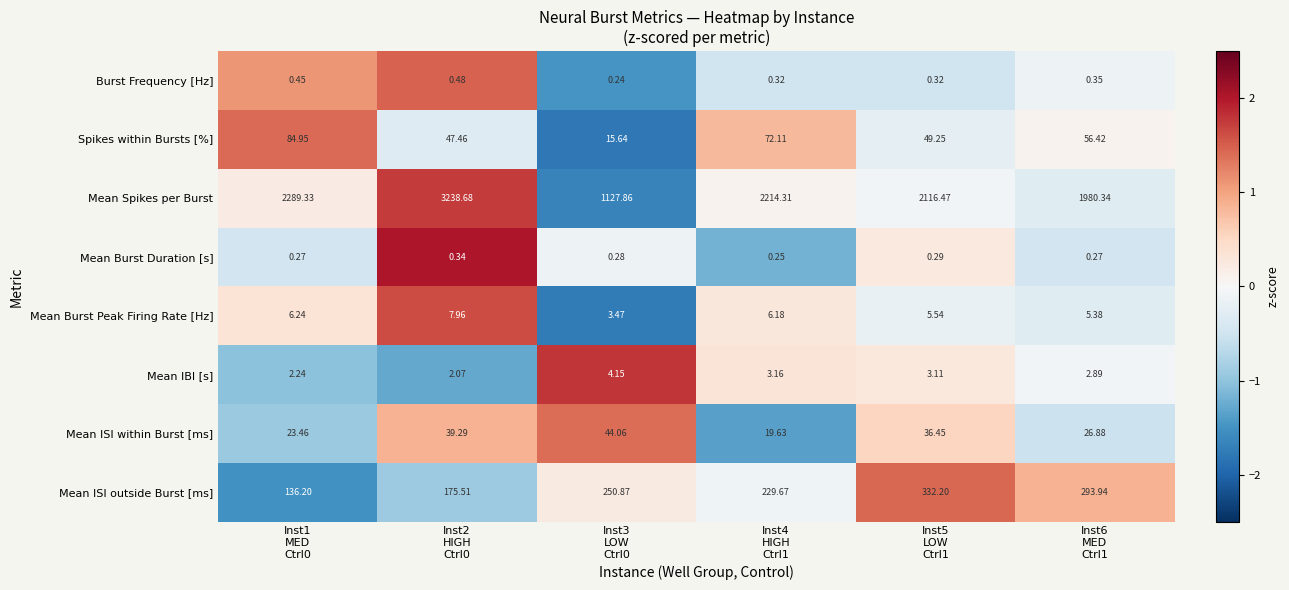

Rank the series by their maximum value, from lowest to highest.

Mean Burst Duration [s], Burst Frequency [Hz], Mean IBI [s], Mean Burst Peak Firing Rate [Hz], Mean ISI within Burst [ms], Spikes within Bursts [%], Mean ISI outside Burst [ms], Mean Spikes per Burst